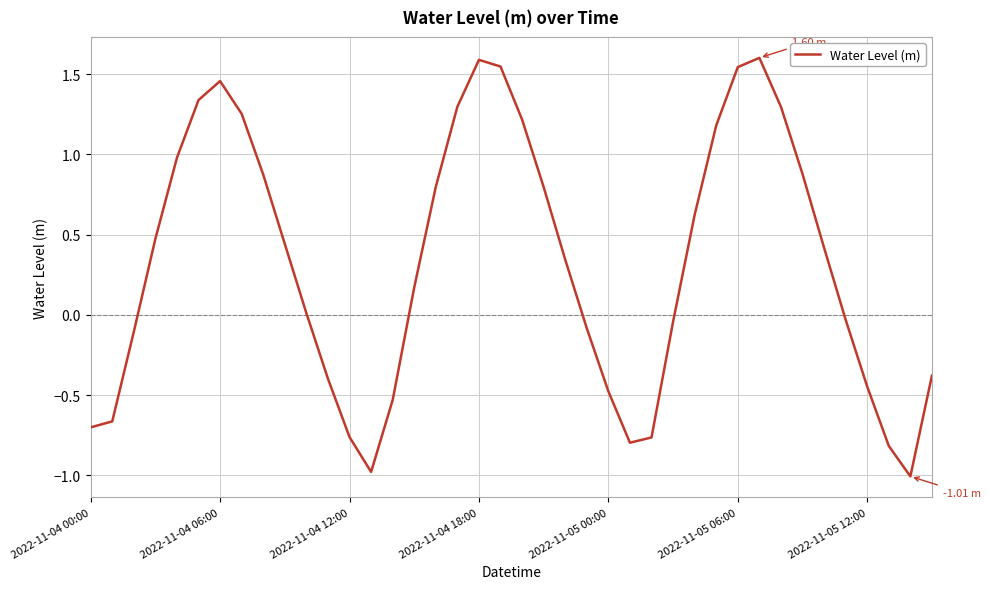

What is the difference between the maximum and minimum values?

2.6